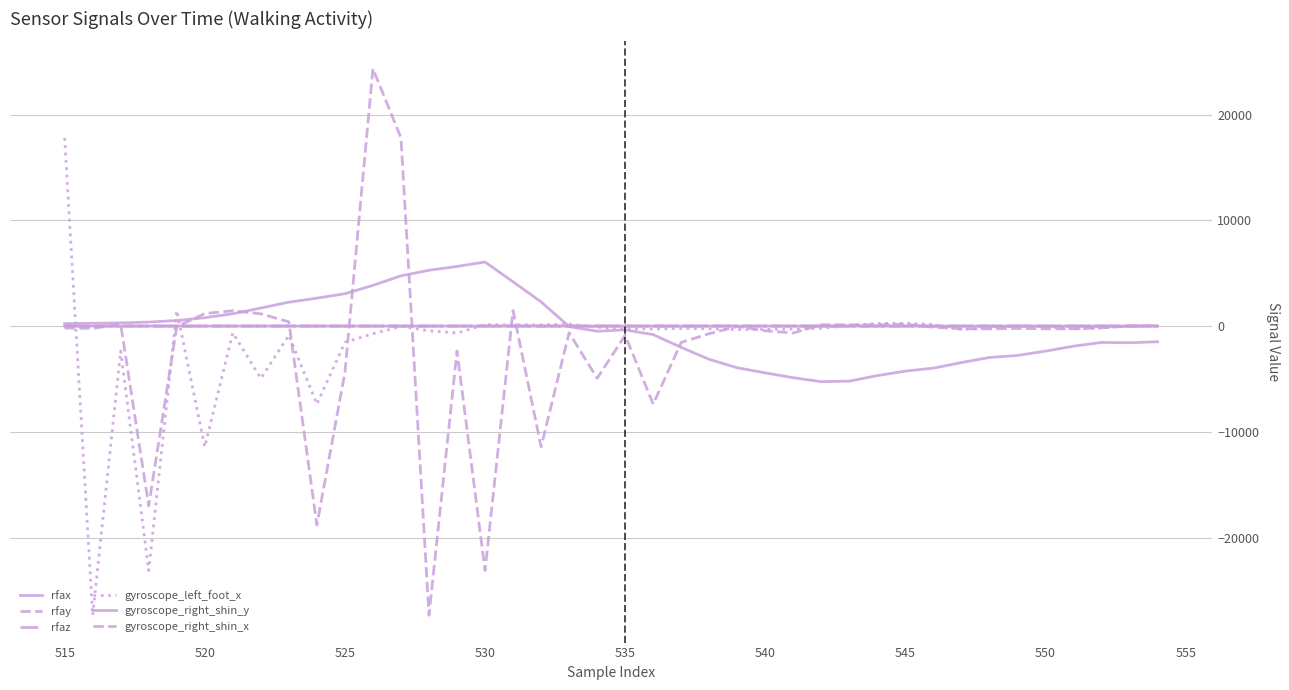

How many lines are shown in the chart?

6